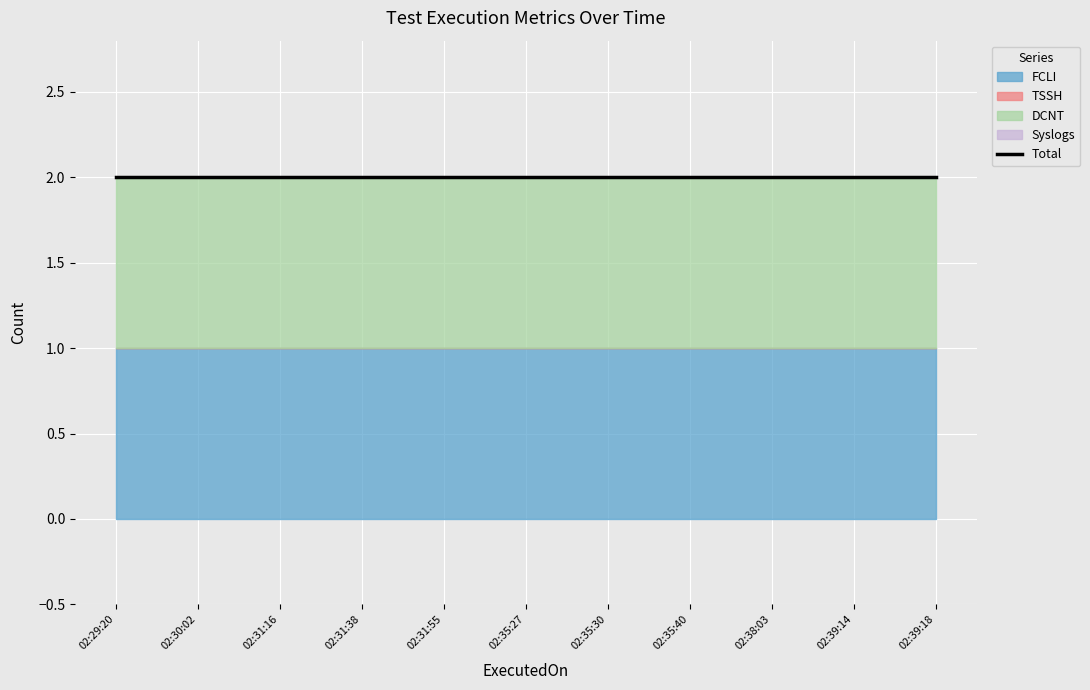

At 2024-01-06 02:35:27, list the series in order from smallest to largest.

TSSH, Syslogs, FCLI, DCNT